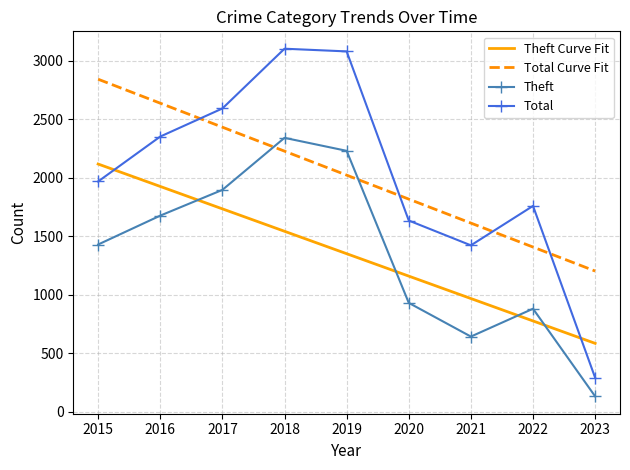

What are all the series names shown in the legend?

Theft Curve Fit, Total Curve Fit, Theft, Total